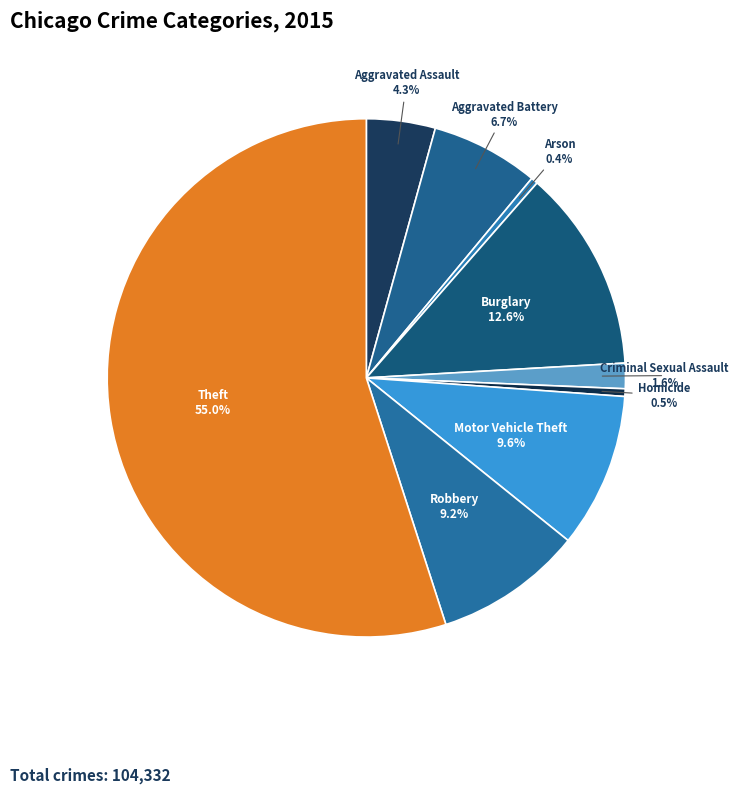

What is the ratio of the value at Homicide to the value at Aggravated Battery?

0.1